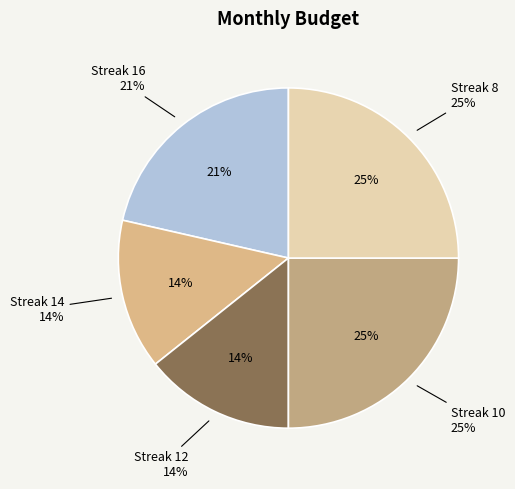

True or false: 16 accounts for 21% of the total.

True